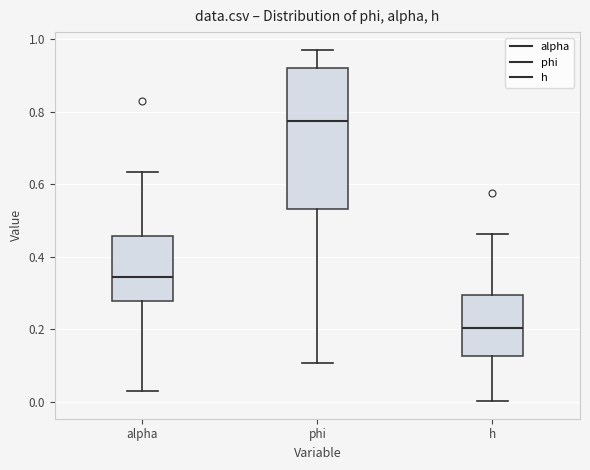

Reading left to right, transcribe this box plot: for each box, give where its median line is, the range the box spans, and where its two whiskers end, as read against the y-axis. The values are not printed on the chart, so give them approximately, as read against the axis.

alpha: median 0.34, box 0.28 to 0.46, whiskers 0.02 to 0.64
phi: median 0.78, box 0.54 to 0.92, whiskers 0.10 to 0.98
h: median 0.20, box 0.12 to 0.30, whiskers 0.00 to 0.46